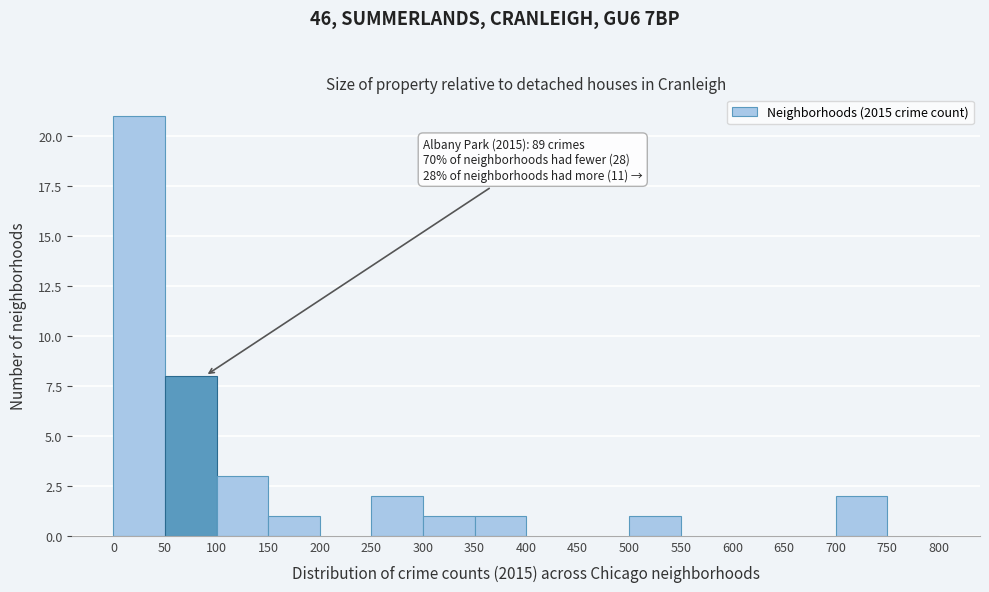

Which range on the x-axis has the tallest bar?

0 to 50